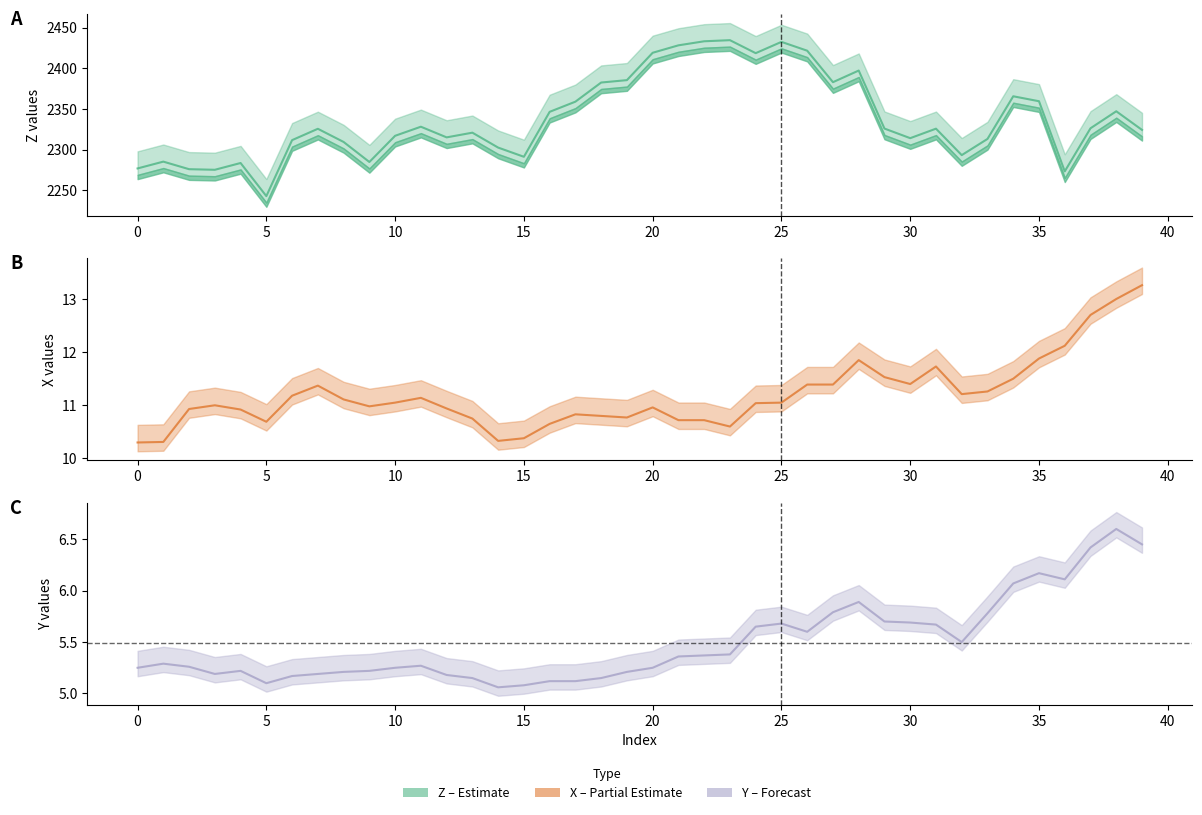

How many interior local valleys does the X series have?

7